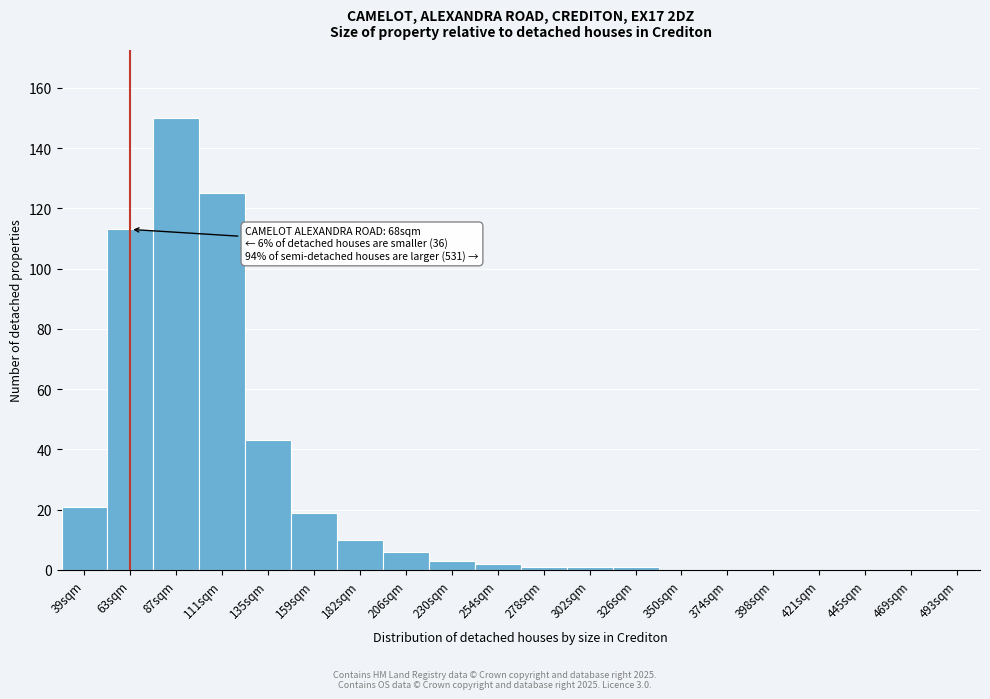

Reading left to right, what are all the values shown in this chart?

39sqm=21	63sqm=113	87sqm=150	111sqm=125	135sqm=43	159sqm=19	182sqm=10	206sqm=6	230sqm=3	254sqm=2	278sqm=1	302sqm=1	326sqm=1	350sqm=0	374sqm=0	398sqm=0	421sqm=0	445sqm=0	469sqm=0	493sqm=0